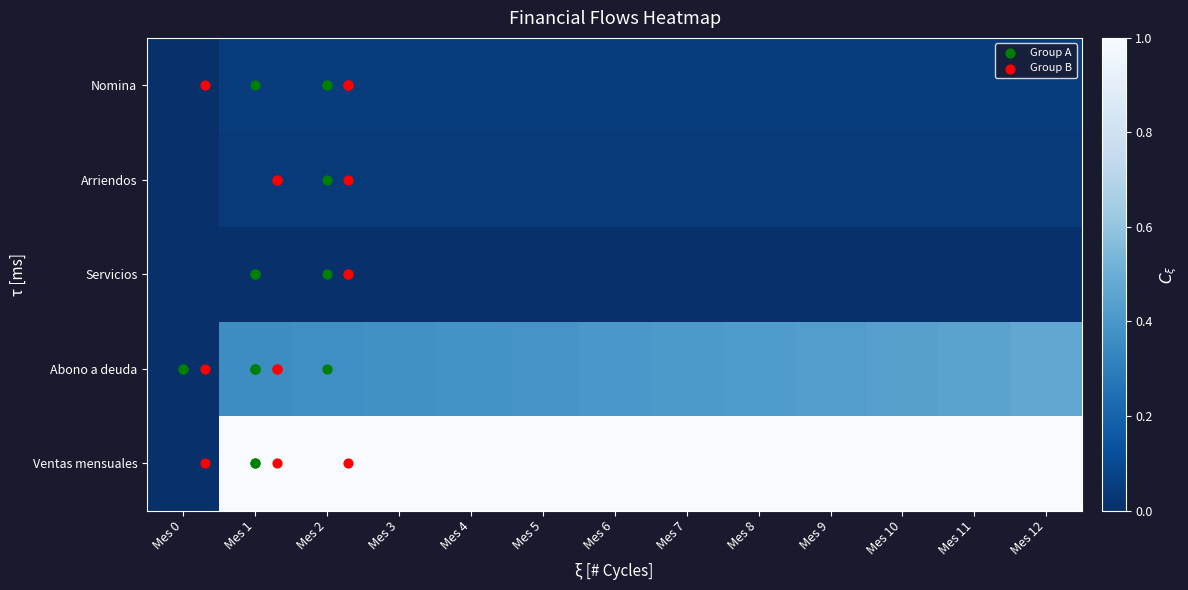

True or false: Abono a deuda has a value of 0.1 at Mes 3.

False